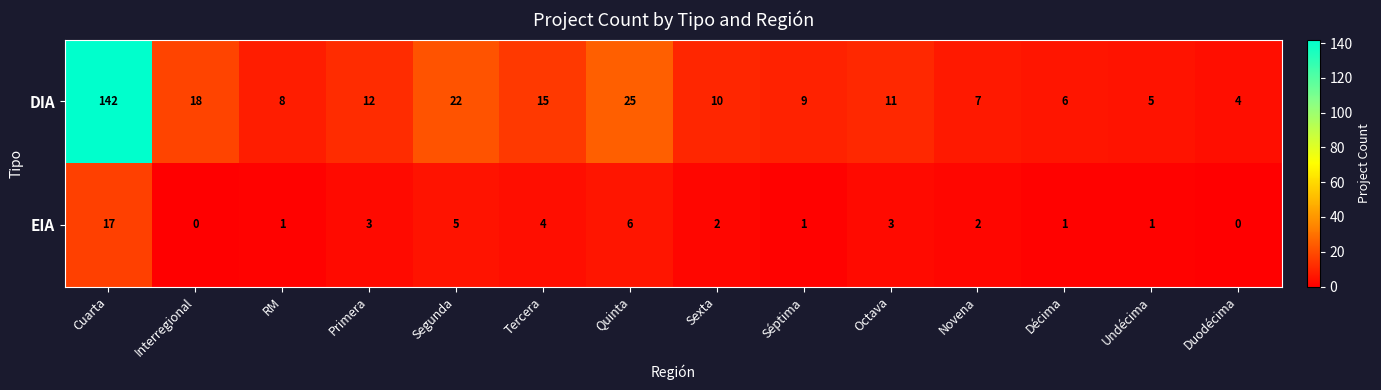

What is the sum of all EIA values?

46